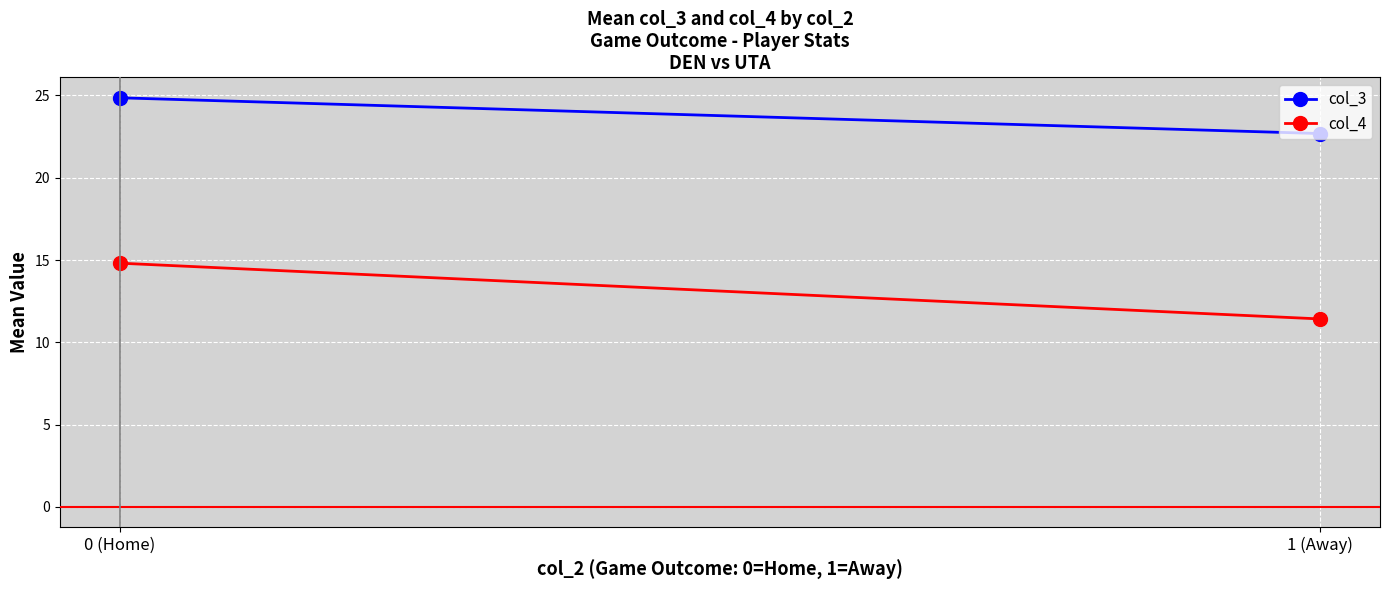

Which category has the lowest value in the col_4 series?

1 (Away)